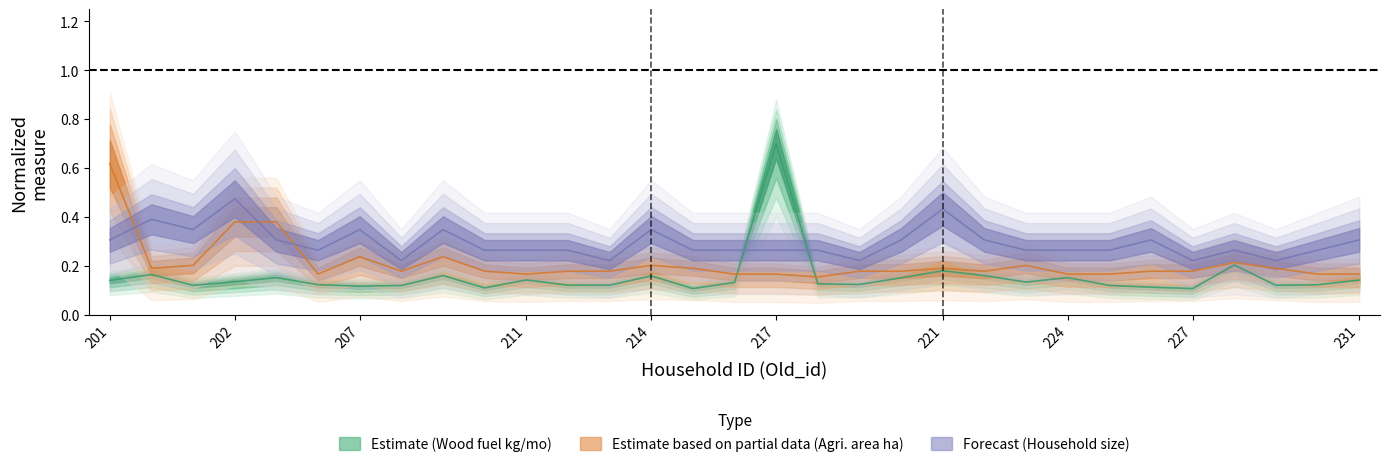

The value of II.1 (So go cui kg/thang) at 216 is 0.1. True or false?

True